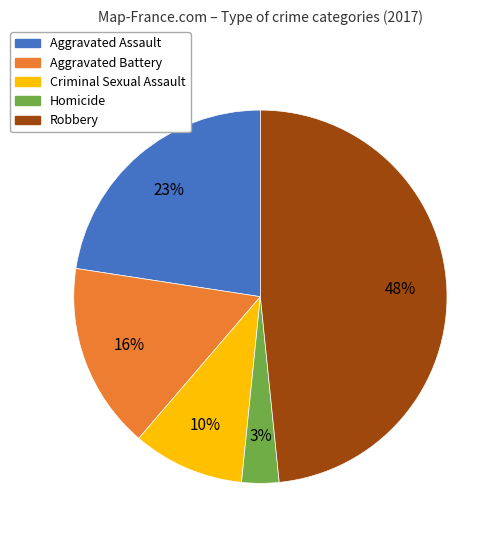

Do Robbery and Aggravated Assault together represent more than half of the pie?

Yes